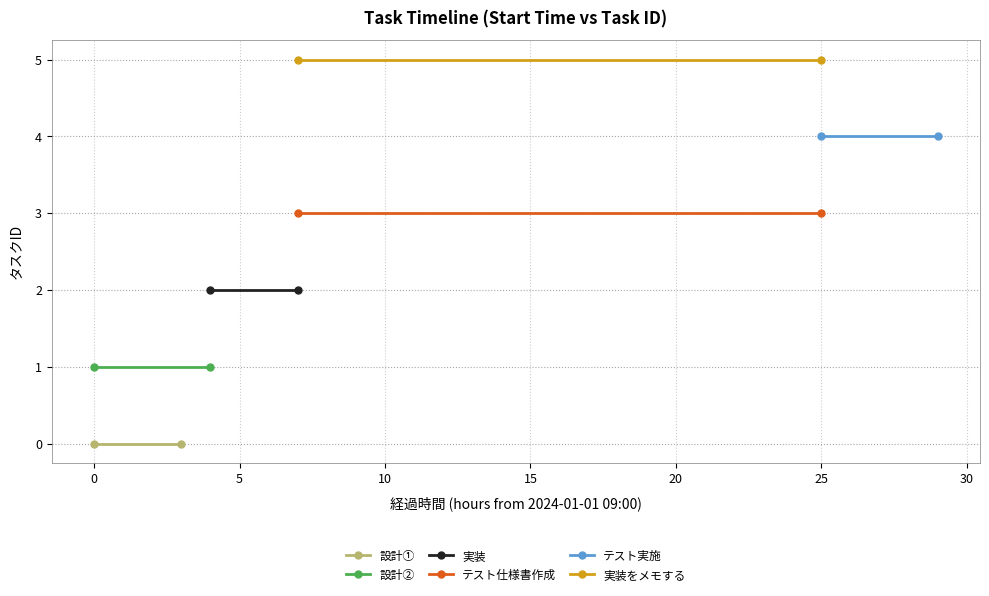

What is the difference between the highest and lowest values at 0?

5